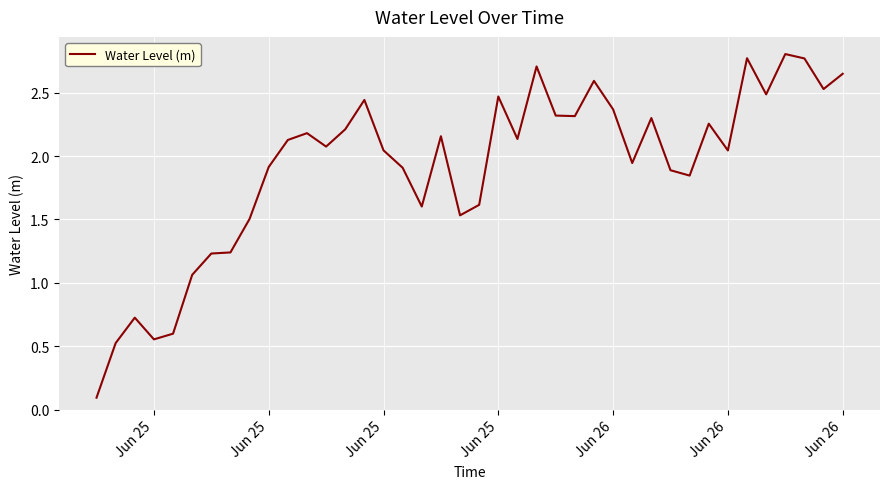

What is the greatest value displayed?

2.8